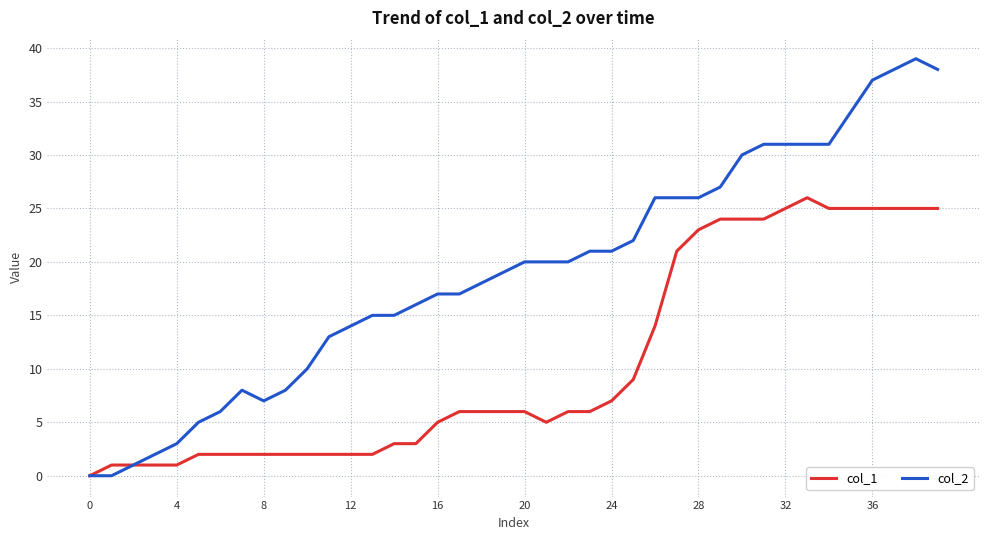

What is the maximum value shown in the chart?

39